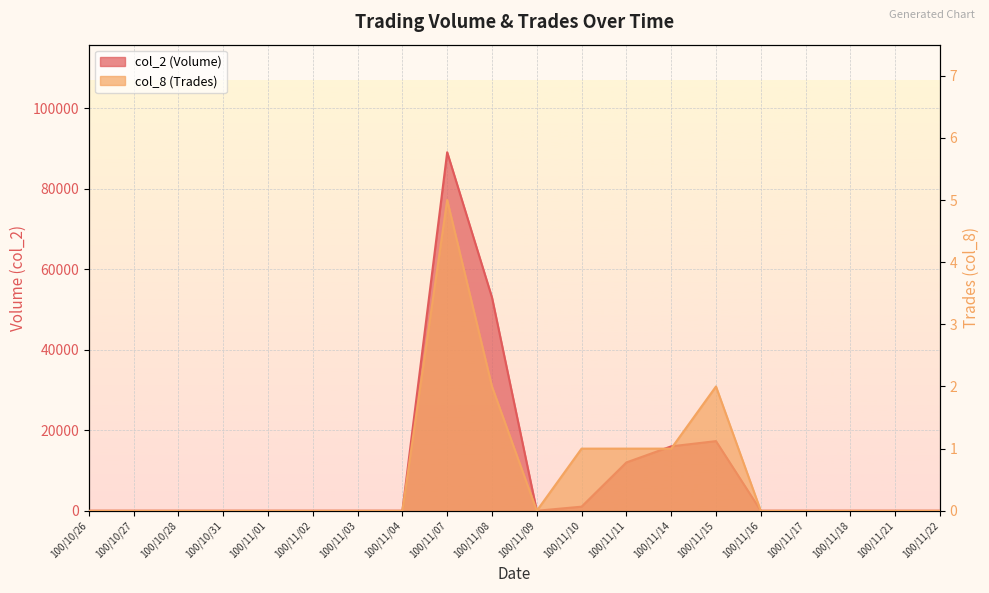

How many col_8 (Trades) values are between 0 and 1?

17